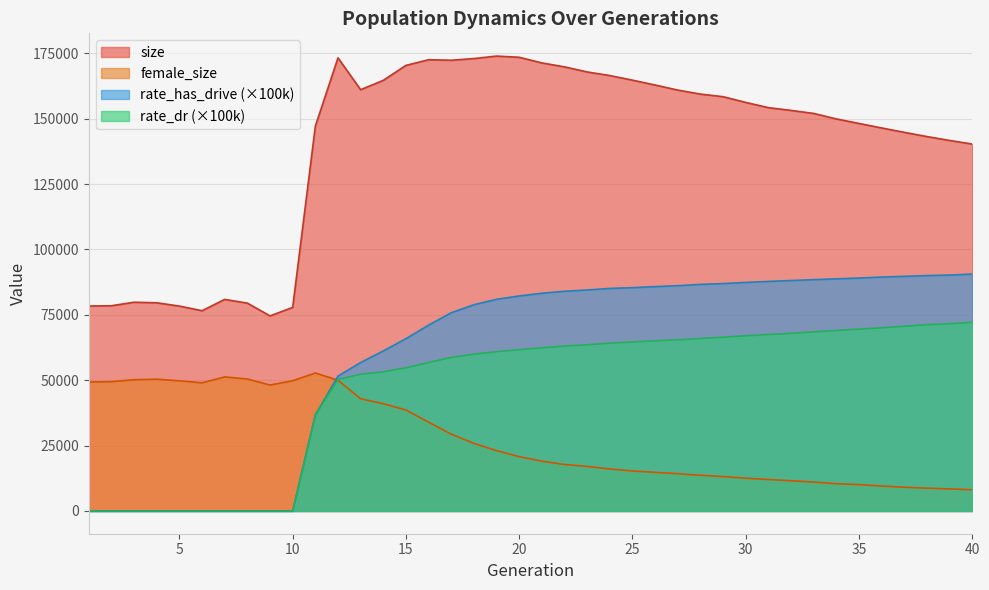

Between 11 and 21, which series saw the biggest shift?

rate_has_drive